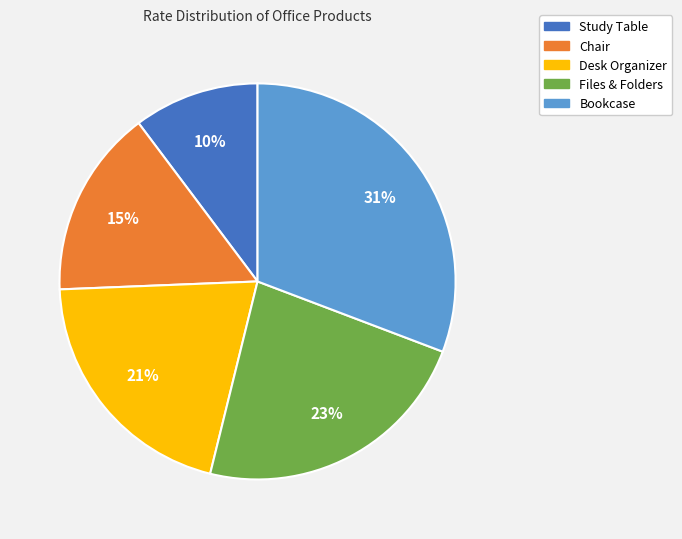

Does Study Table represent more than half of the total?

No